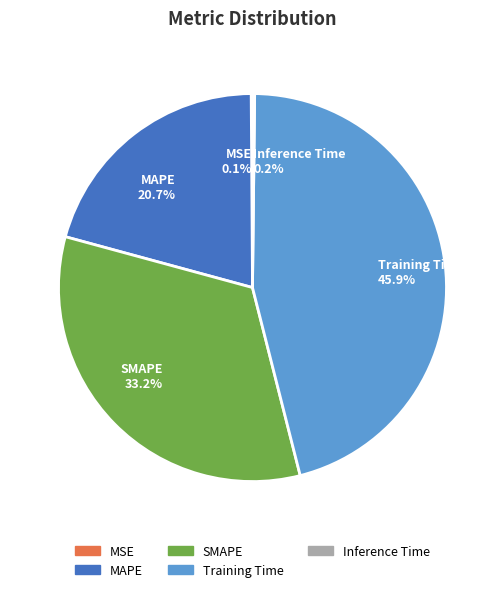

Which slice is the largest?

Training Time